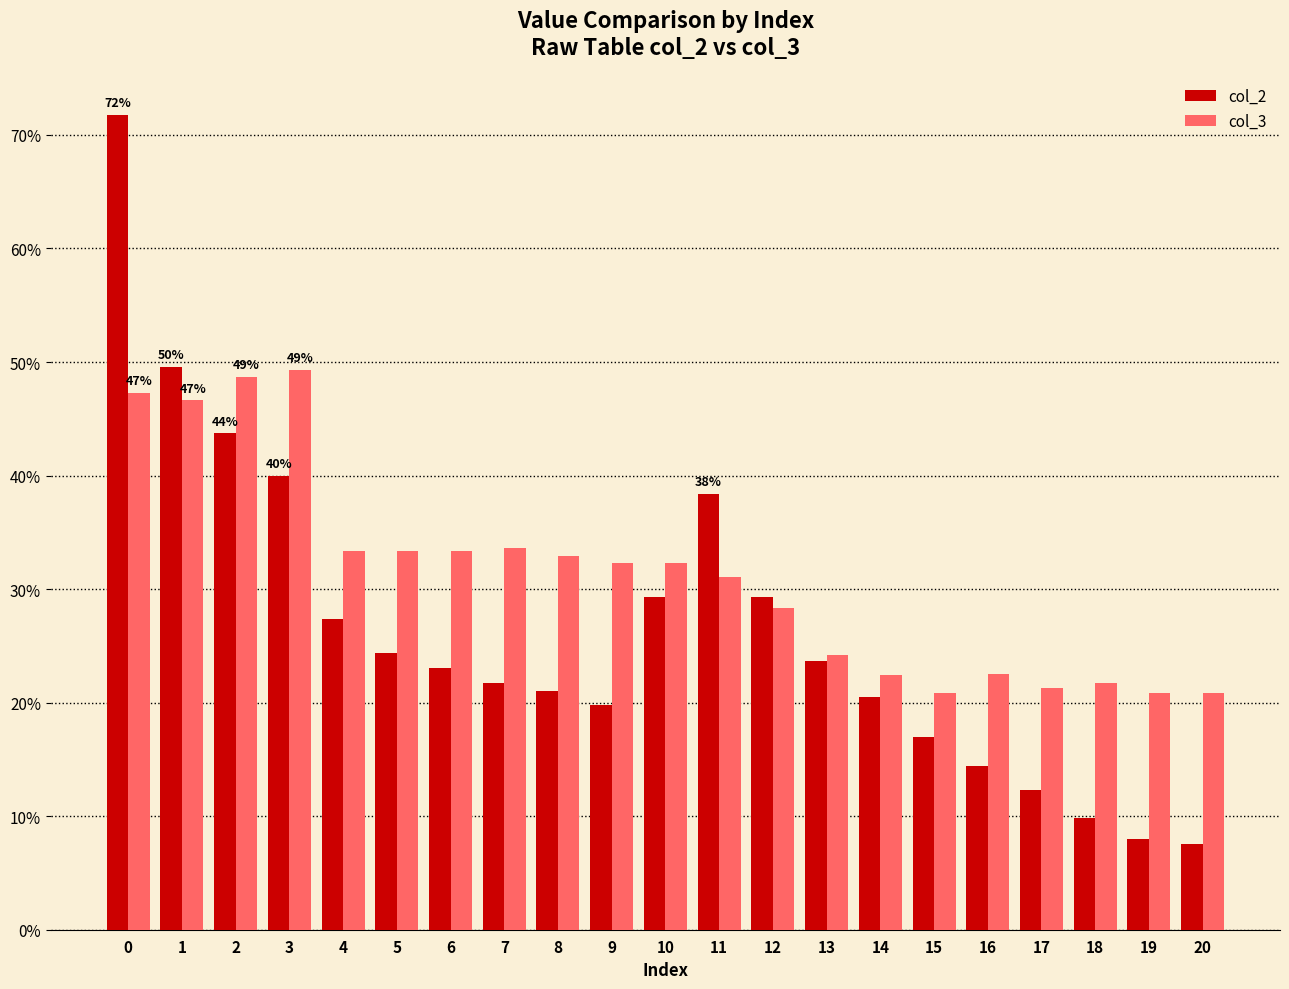

What is the value of the col_3 bar at the 6th from the left?

0.3